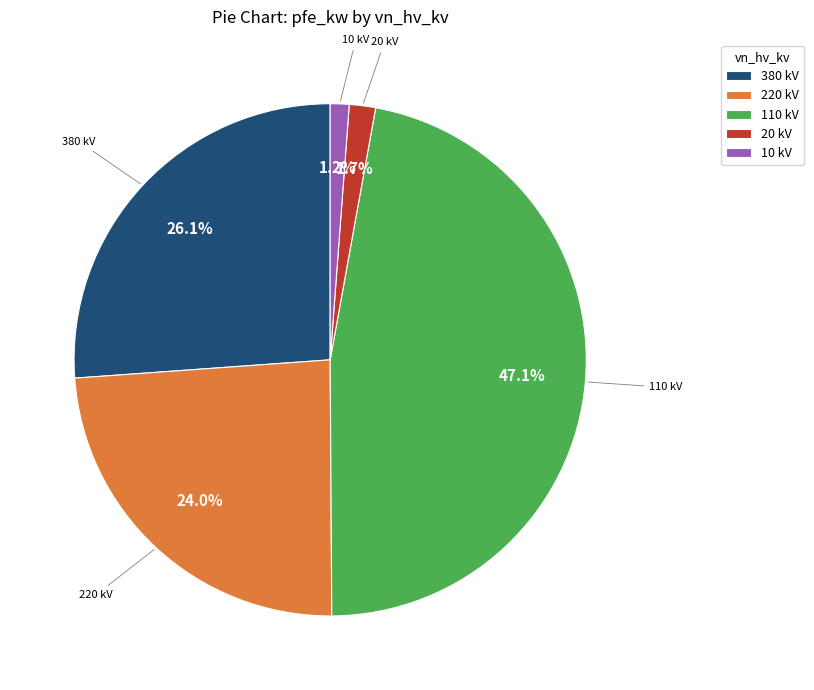

Is there any slice that represents more than half of the pie?

No